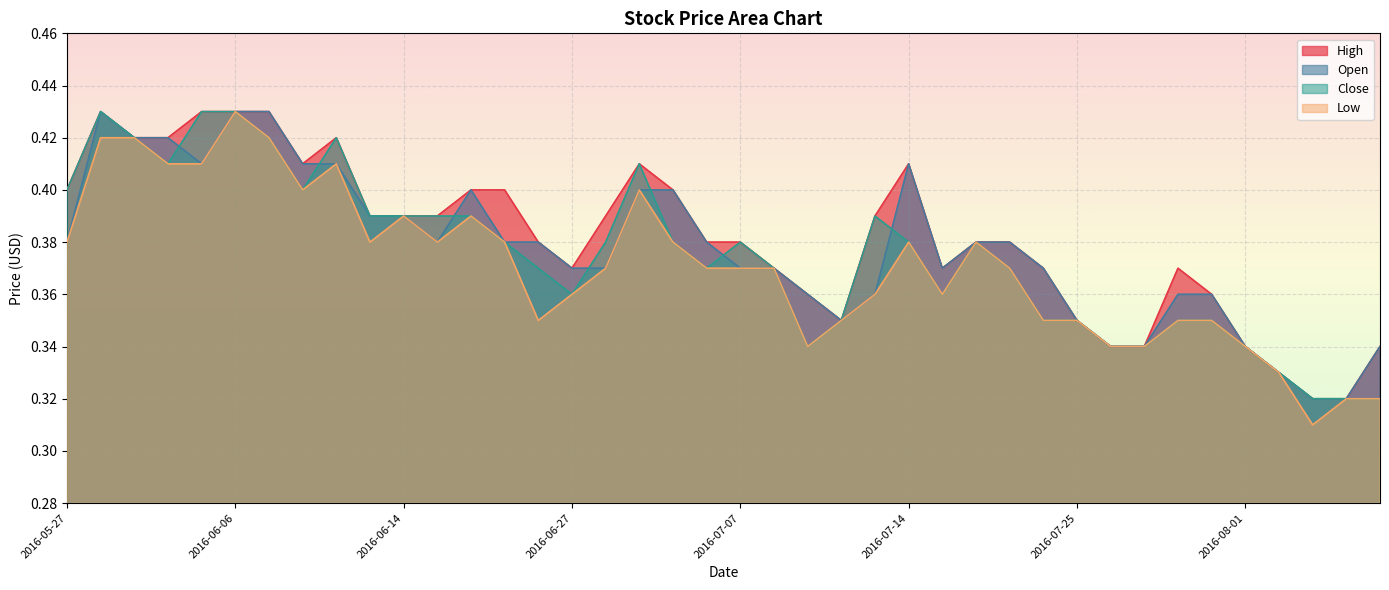

What is the difference between the maximum and minimum values in the Close series?

0.1